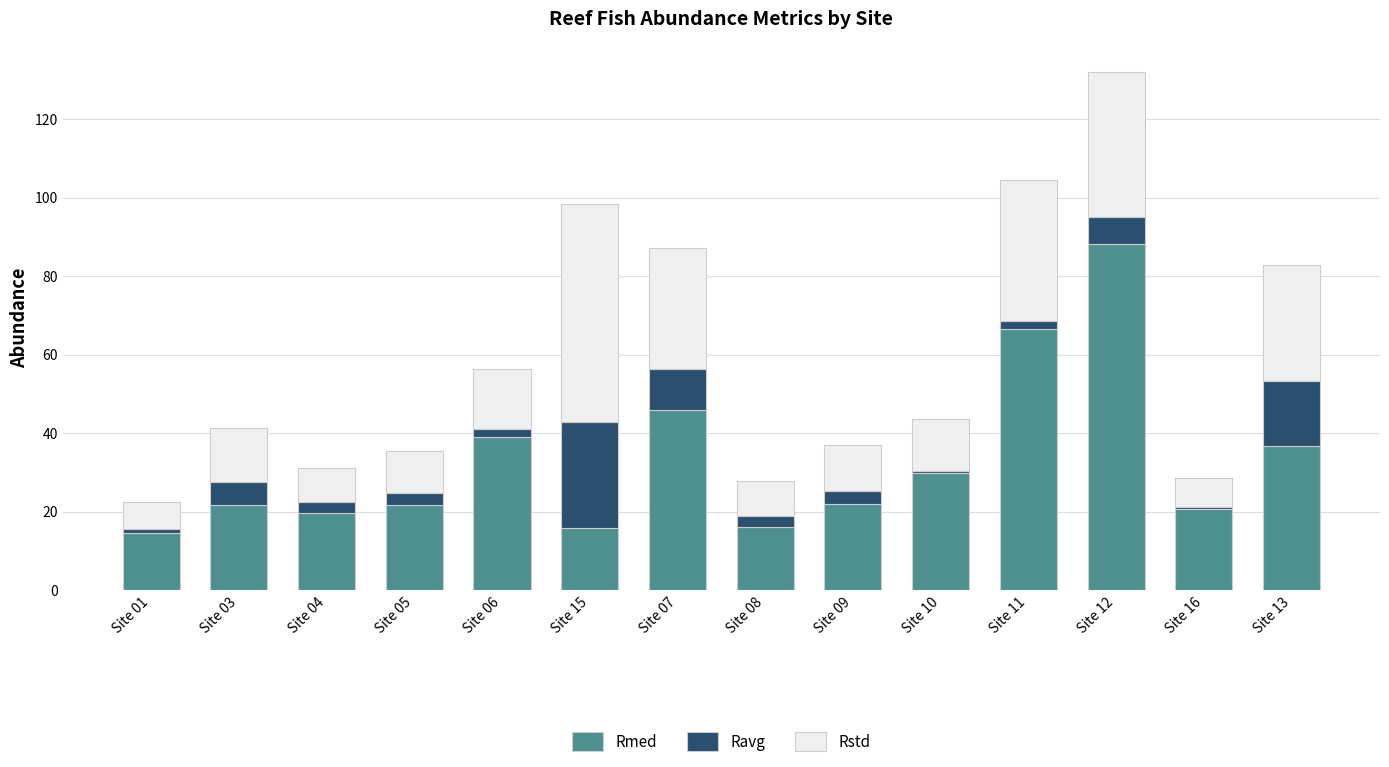

What is the maximum value for Rmed?

88.3